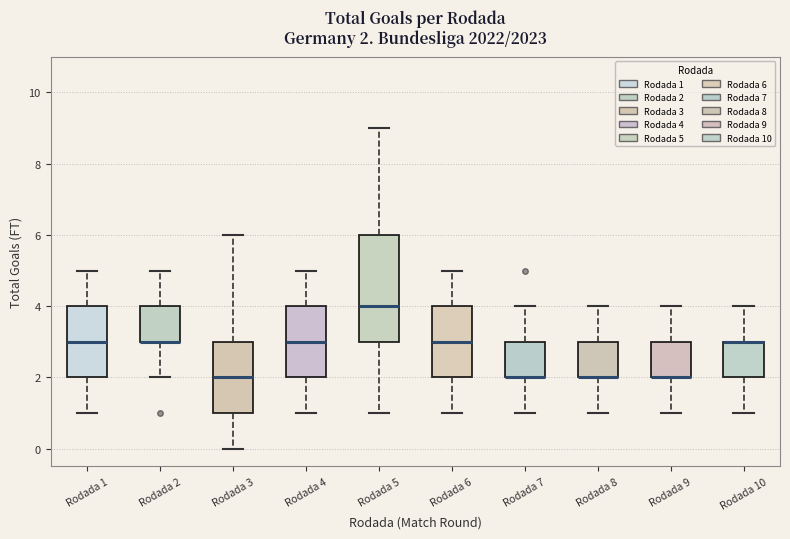

Comparing the boxes themselves (not the whiskers), which one is the tallest?

Rodada 5